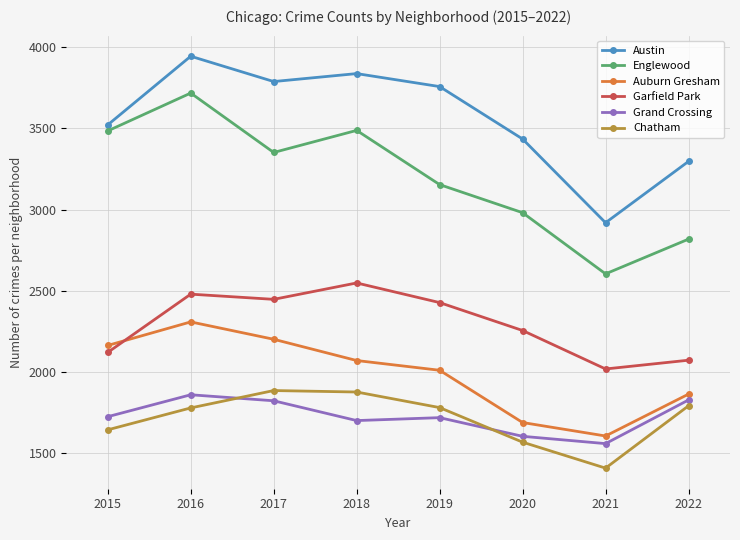

What is the greatest value displayed?

3945